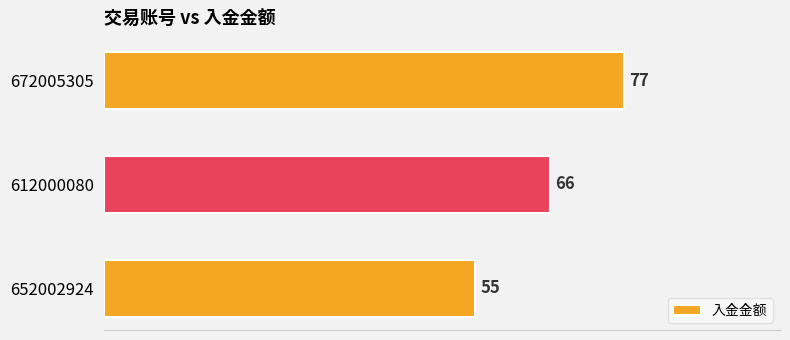

Rank the categories by value from lowest to highest.

652002924, 612000080, 672005305